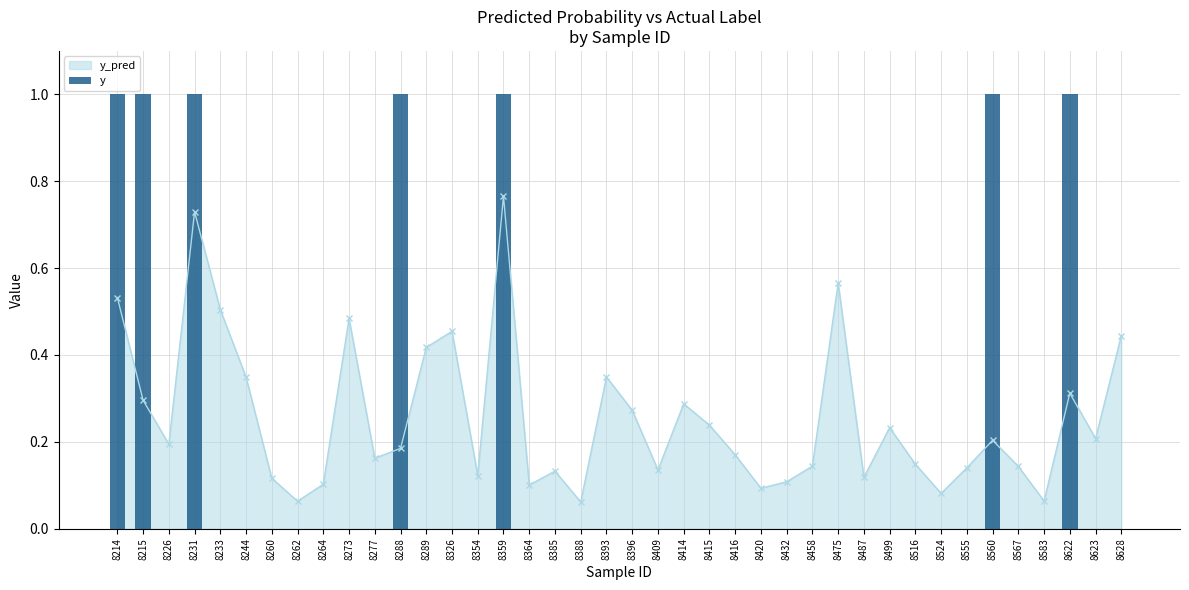

Which has a higher value, 8432 or 8231?

8231